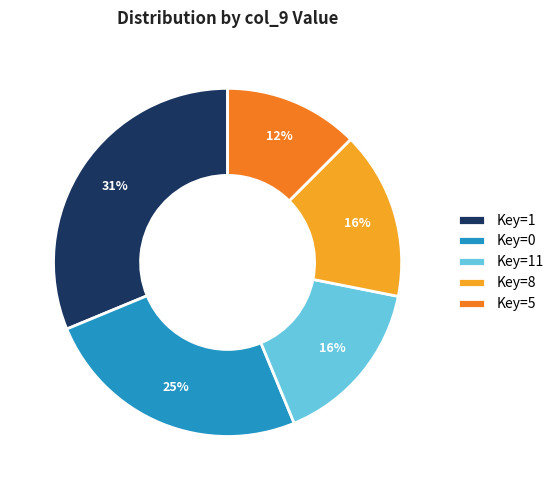

What is the ratio of the value at Key=1 to the value at Key=0?

1.2